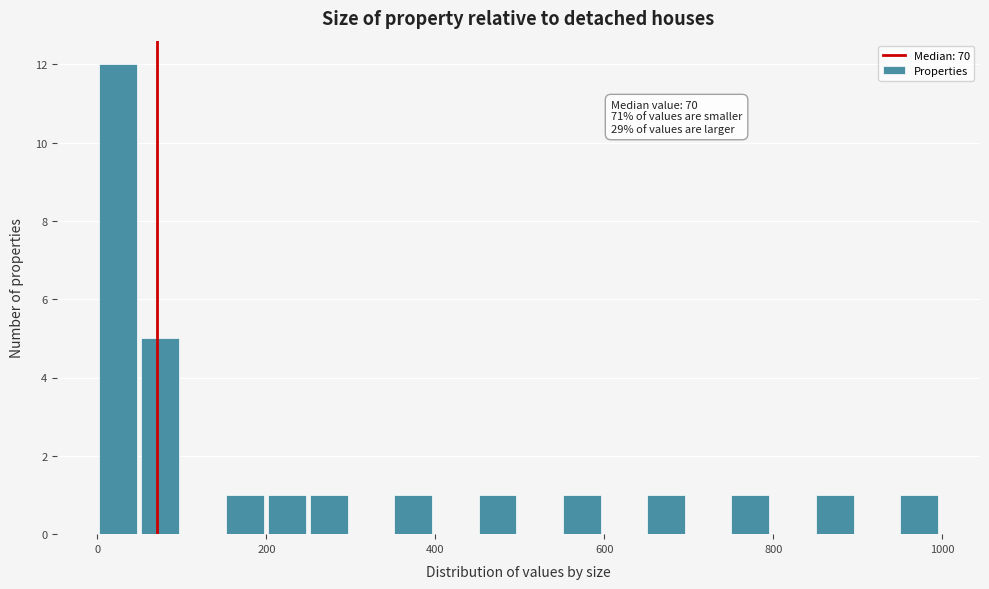

Around what value on the x-axis is the tallest bar? Give the approximate position of its centre, as read against the axis.

20